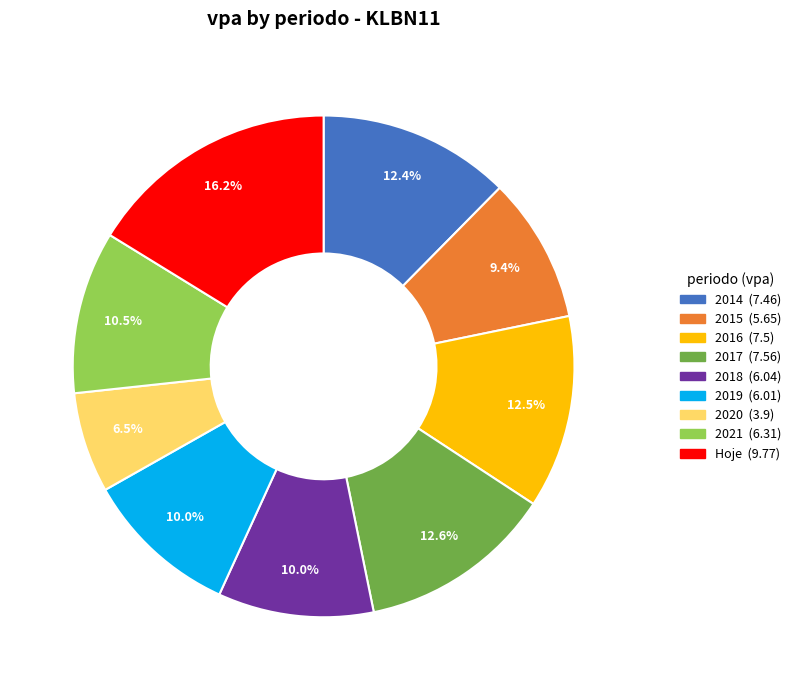

Is there a majority slice in this chart?

No